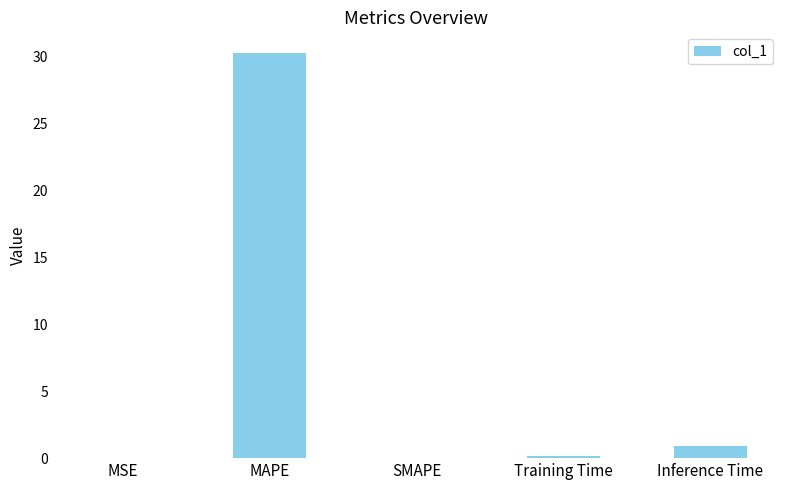

The chart shows a value of 0.0 at SMAPE. True or false?

True